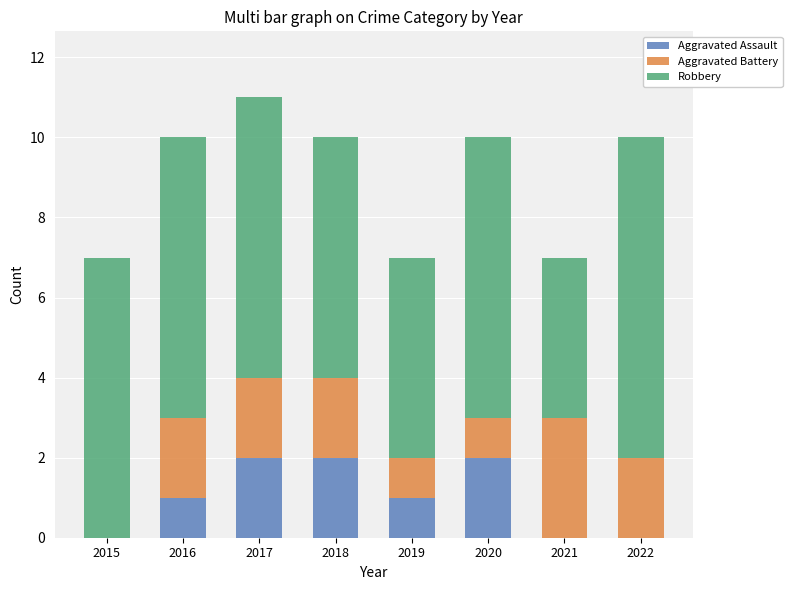

At which category is the sum across all series the highest?

2017